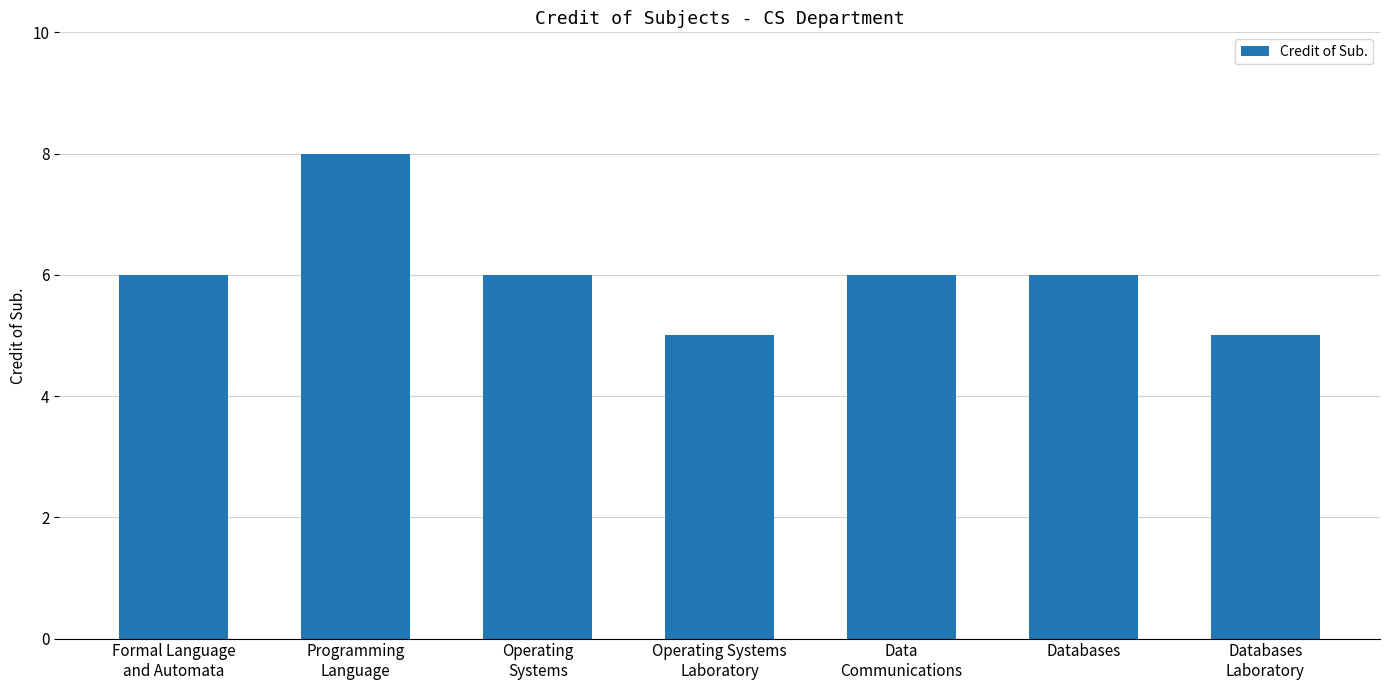

What is the ratio of the value at Programming
Language to the value at Databases?

1.3